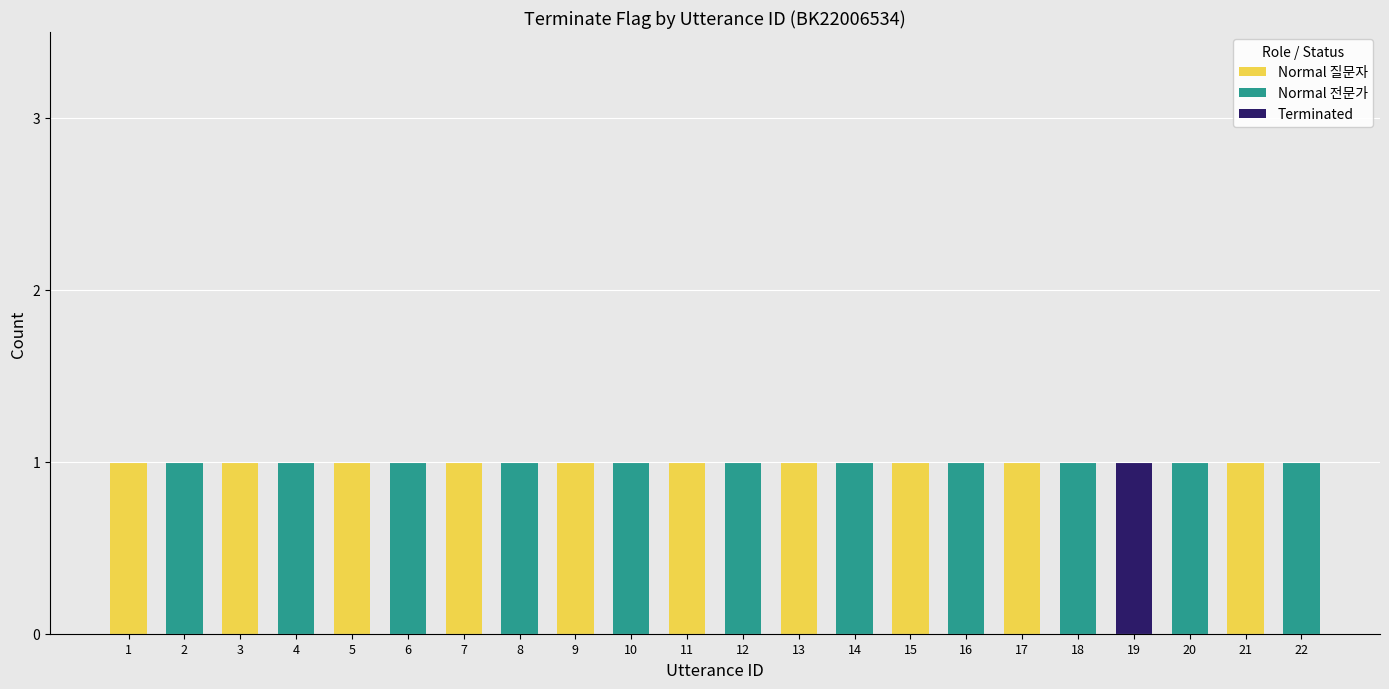

The value of Normal 질문자 at 10 is 0. True or false?

True